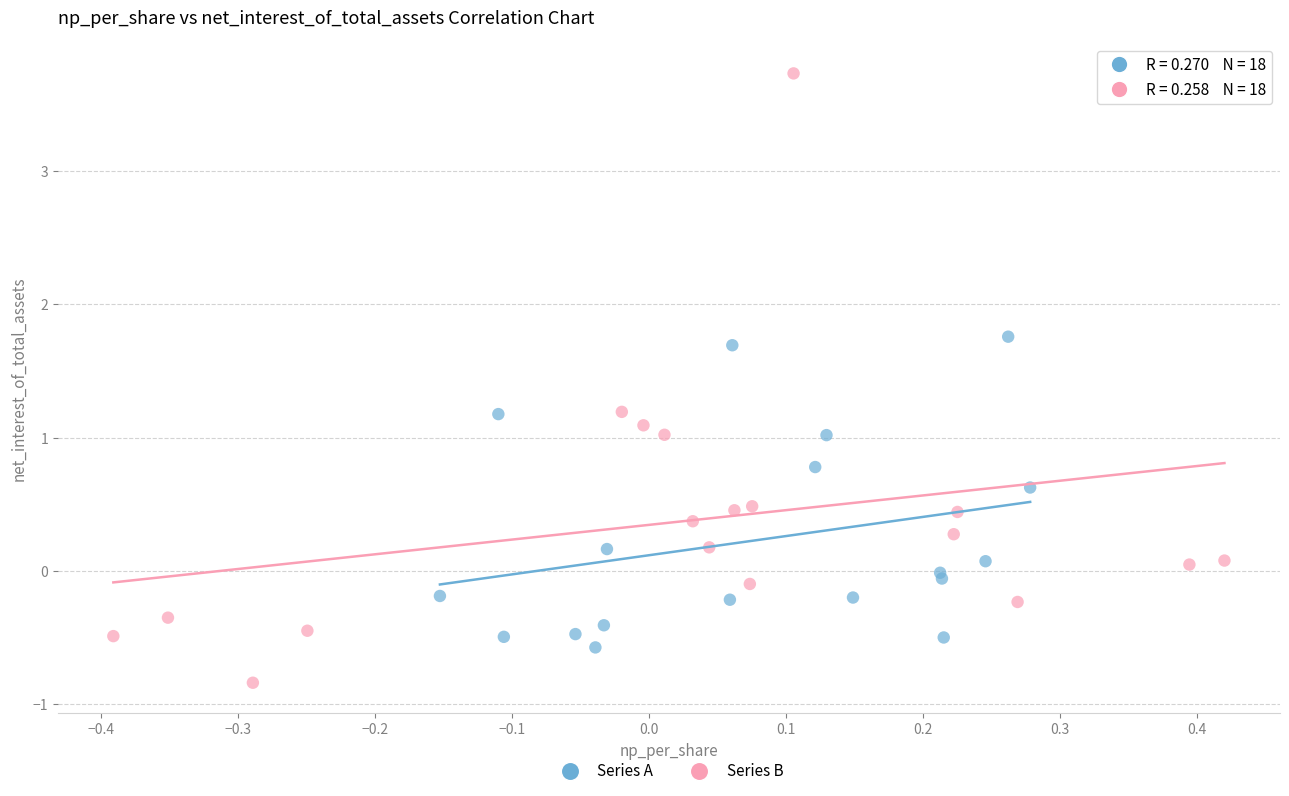

Which series reaches the maximum Y coordinate?

Series B